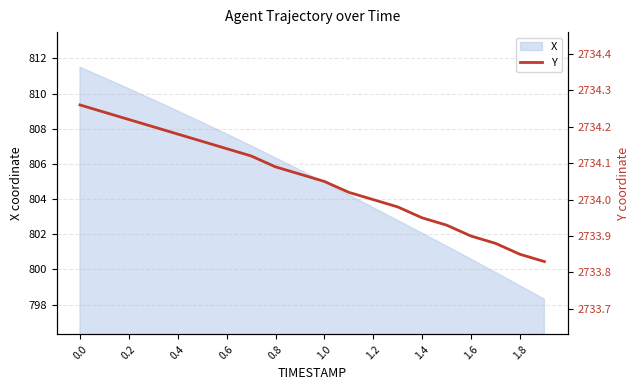

Is it true that X equals 1089.5 at 1.0?

False